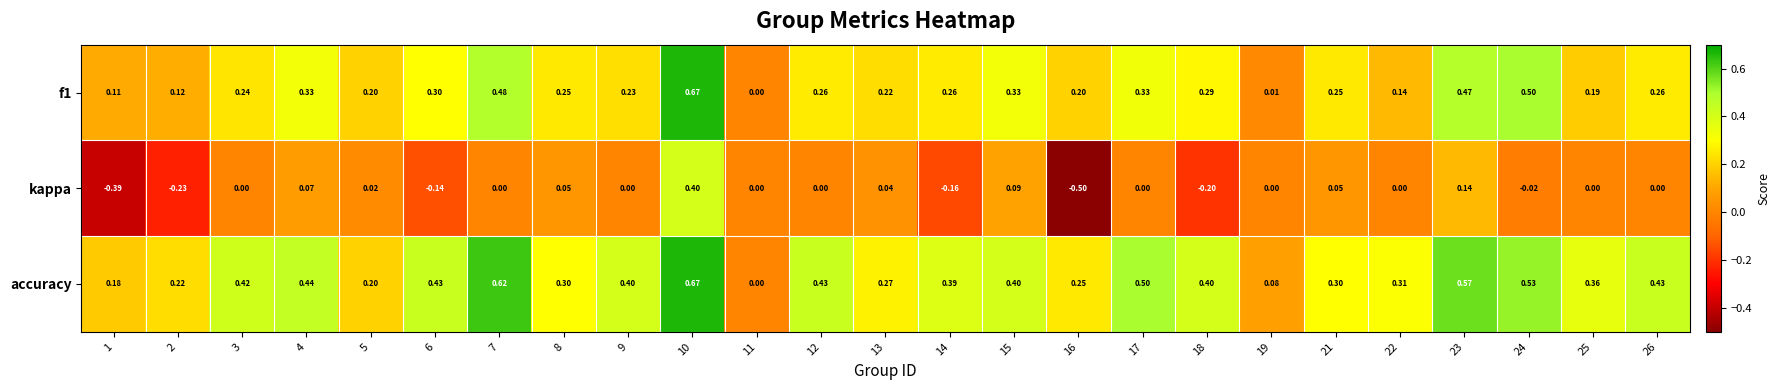

Which series changed the most between 6 and 23?

kappa